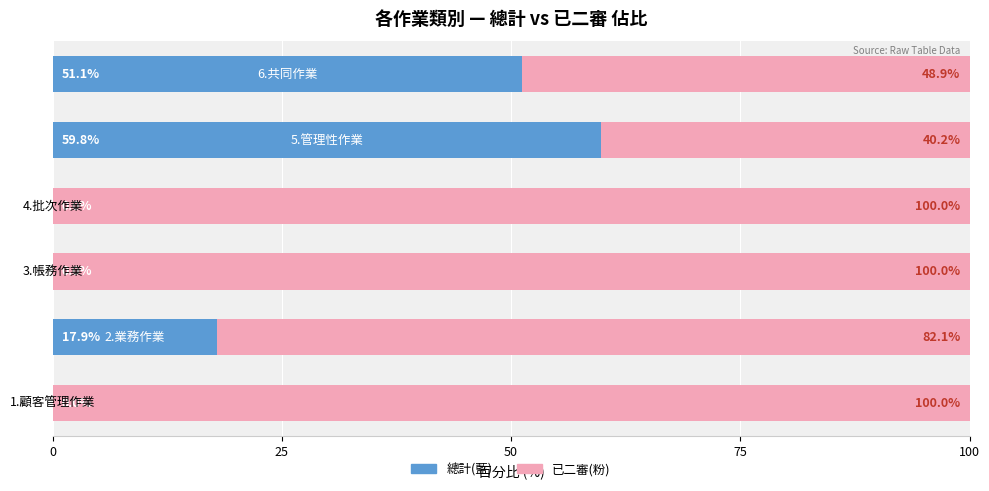

Which series has the largest total across all categories?

已二審(粉/右)